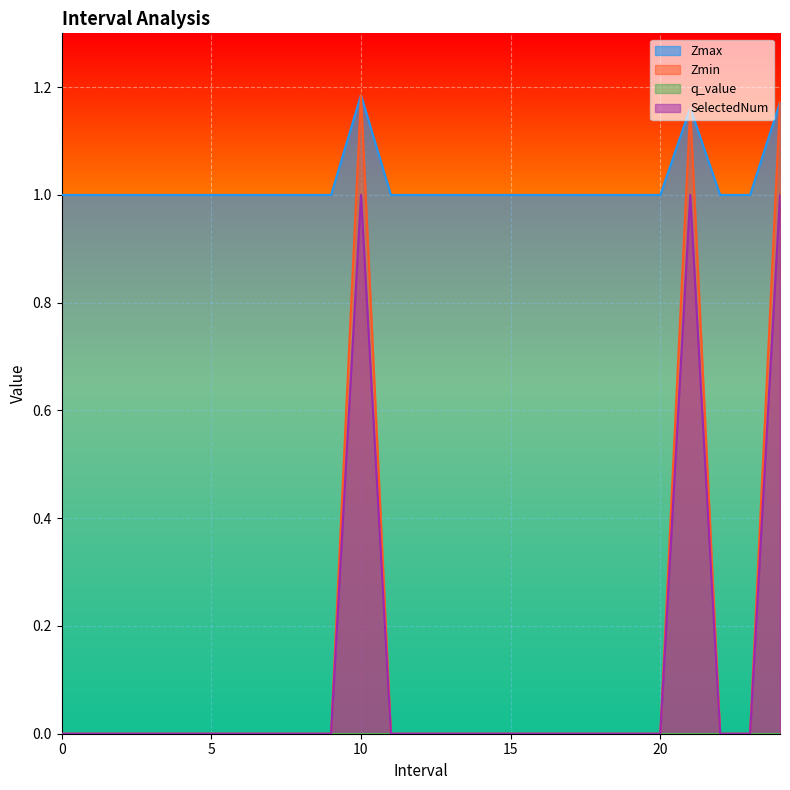

Which series has the largest range (max minus min)?

Zmin